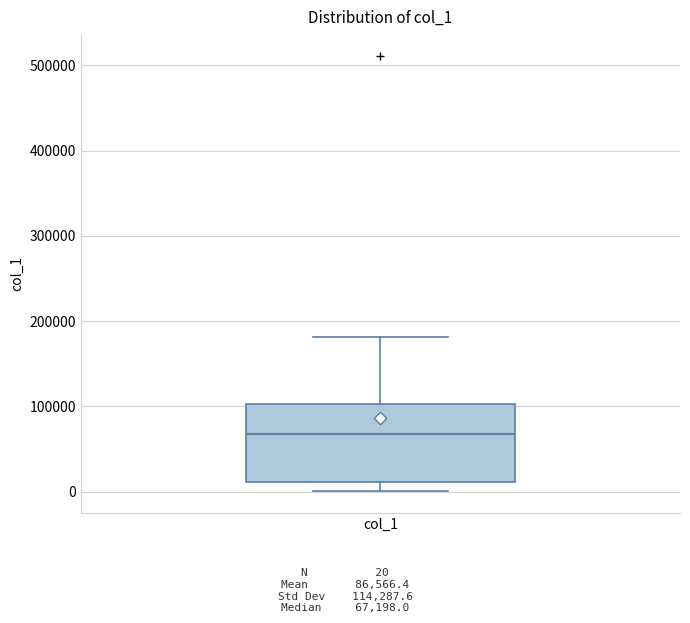

Read this box plot against the y-axis: the position of the median line, the range covered by the box, and the ends of both whiskers. The values are not printed on the chart, so give them approximately, as read against the axis.

median 70000, box 10000 to 100000, whiskers 0 to 180000